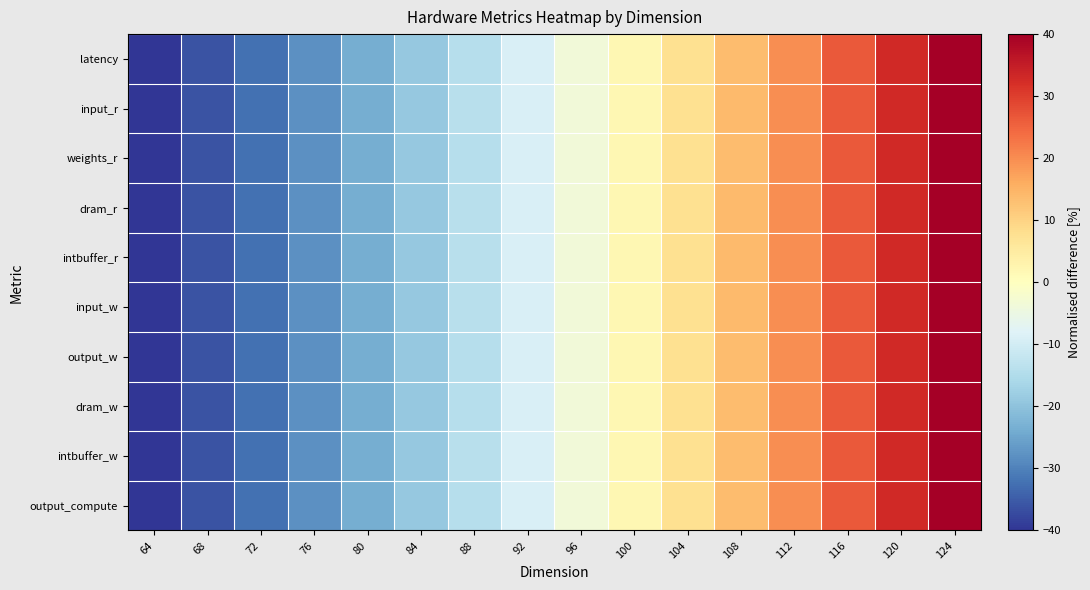

At which category is the sum across all series the highest?

124